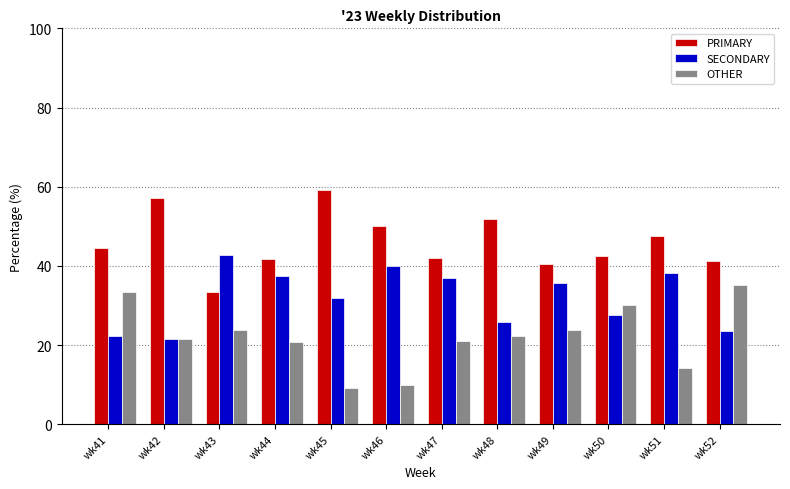

Is it true that PRIMARY equals 51.4 at wk43?

False